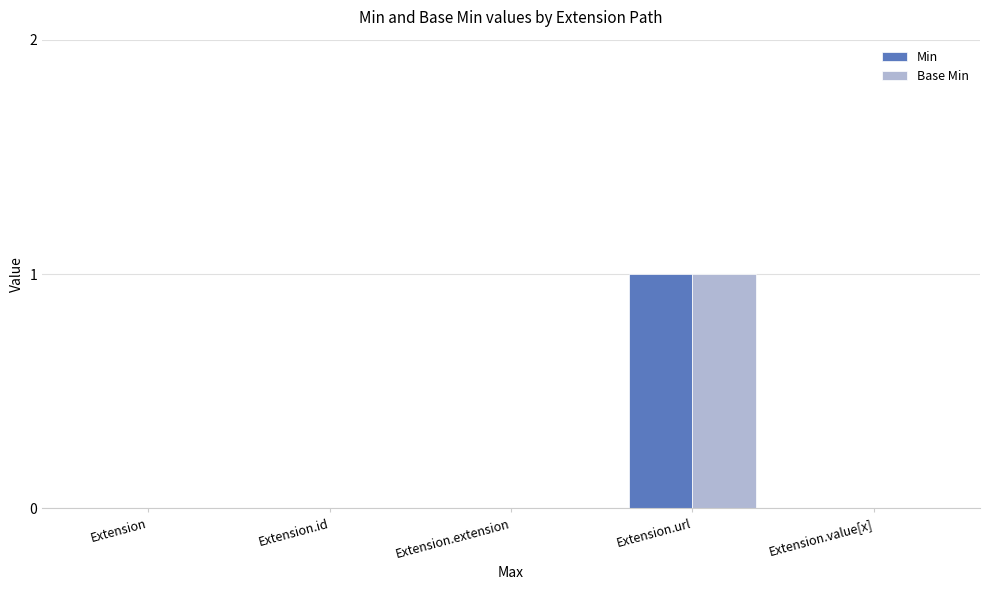

Reading left to right, extract all data points from this chart.

Min: 0	0	0	1	0
Base Min: 0	0	0	1	0